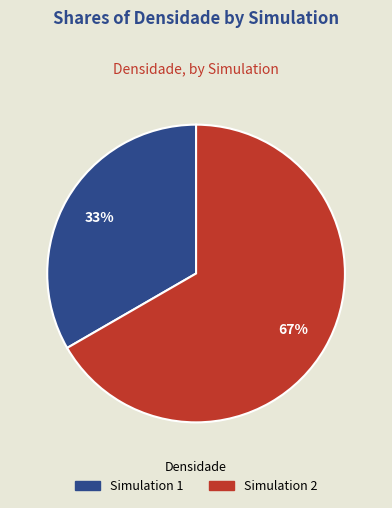

To the nearest percent, what is the average slice percentage?

50%